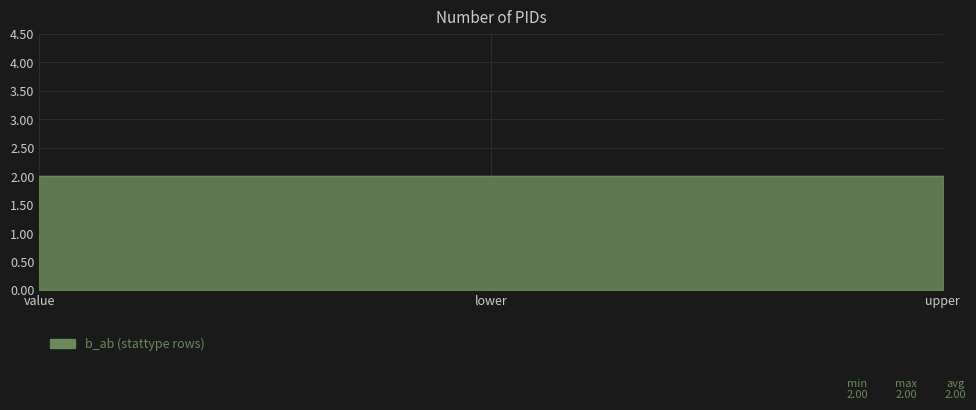

How many data points does each series have?

3